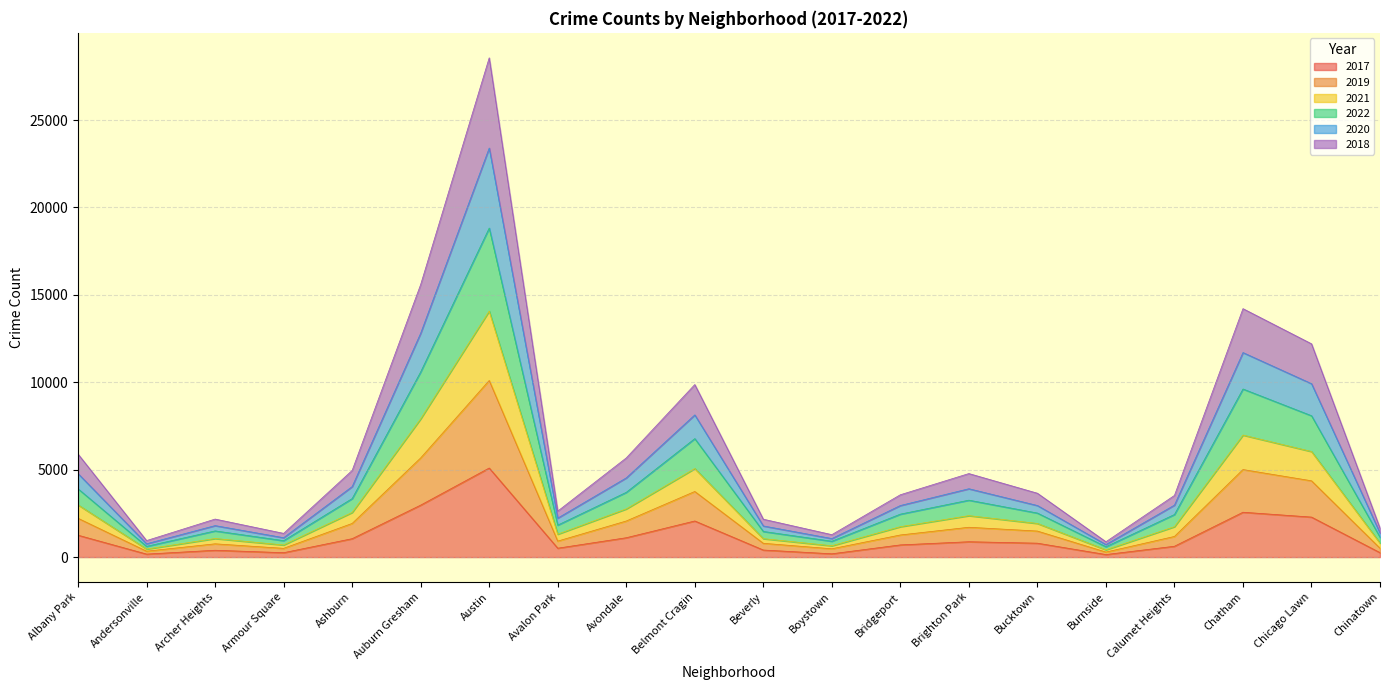

Does the chart have visible grid lines?

Yes